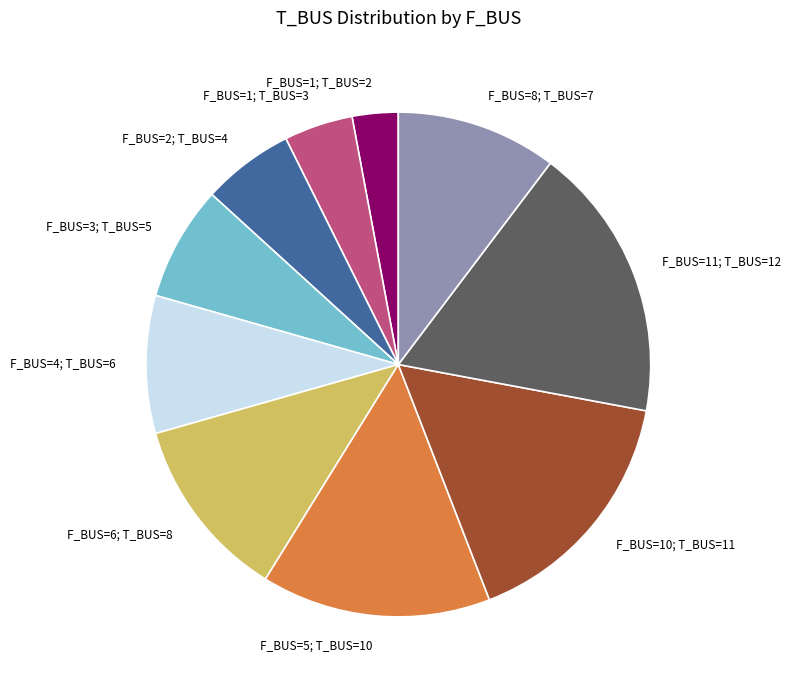

What is the ratio of the value at F_BUS=2; T_BUS=4 to the value at F_BUS=1; T_BUS=3?

1.3